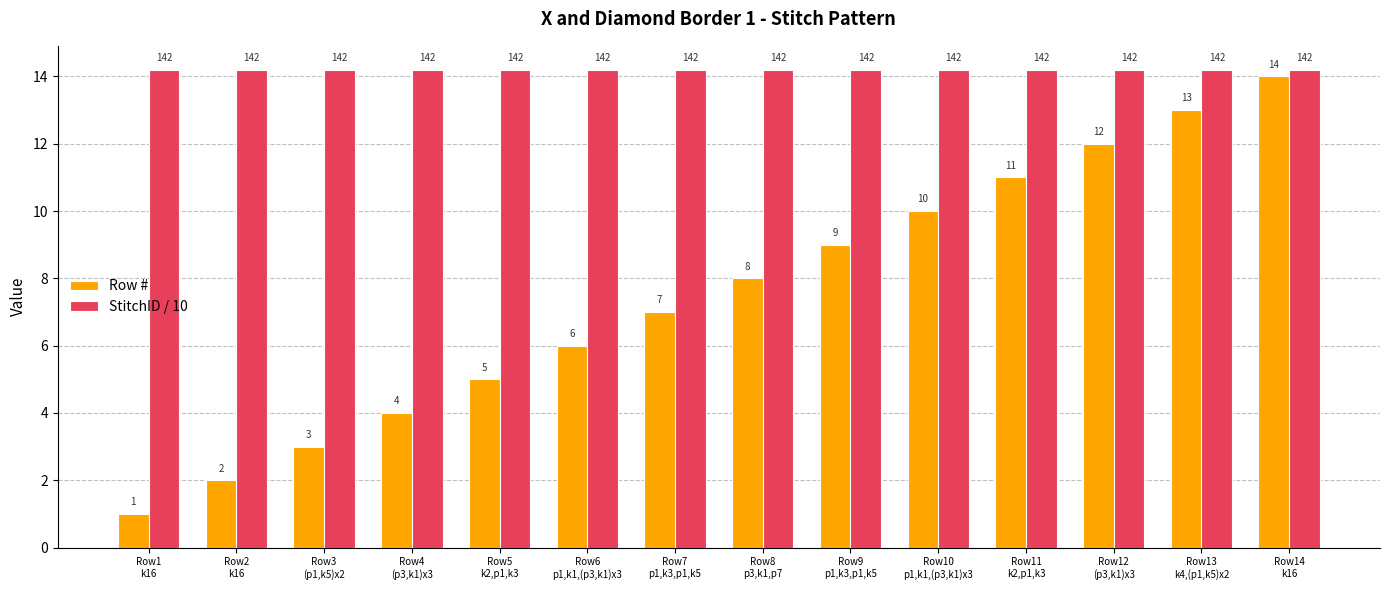

True or false: Row # has a value of 14.0 at Row14
k16.

True